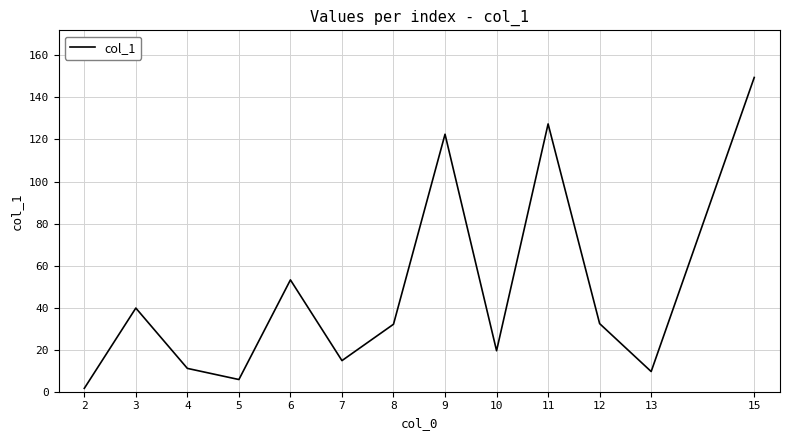

Which label corresponds to the largest value in the chart?

15